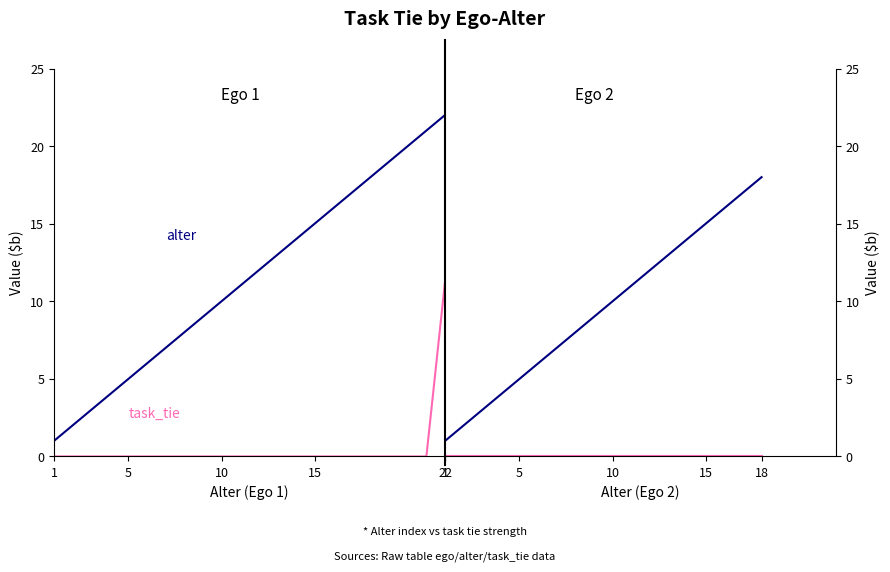

What is the average value of the alter series?

10